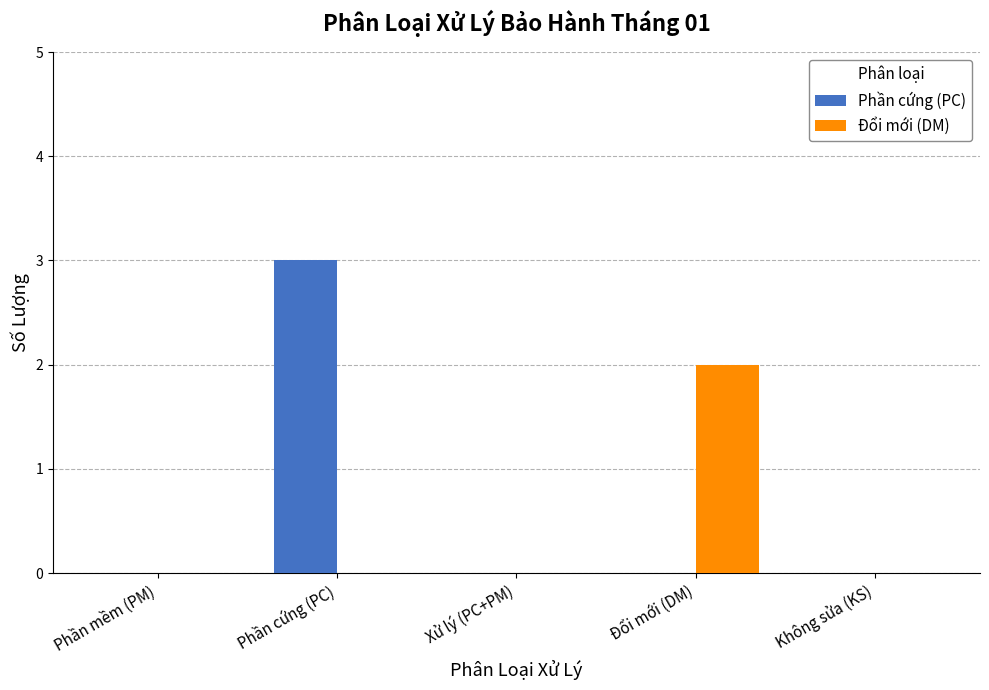

Which series has the largest total across all categories?

Phần cứng (PC)